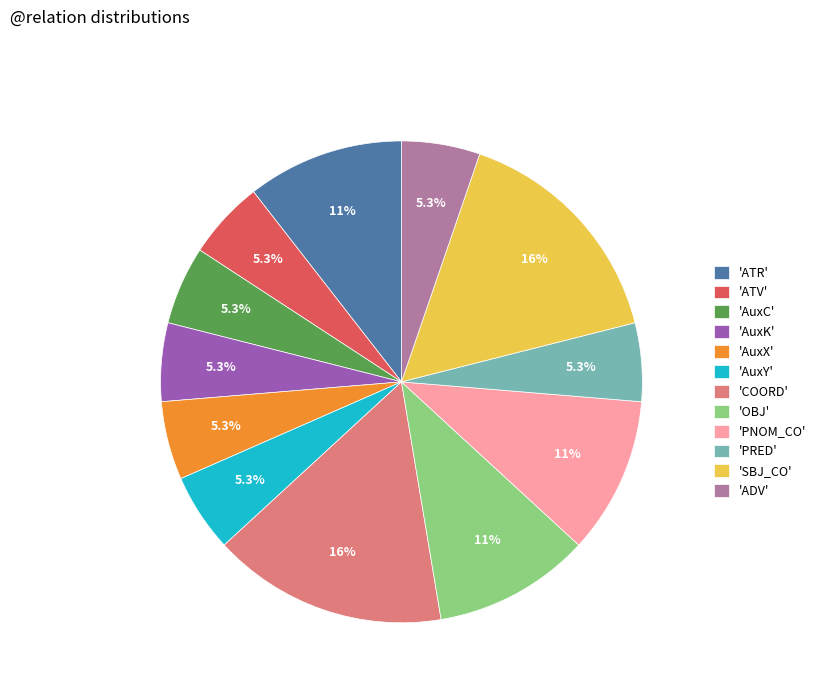

Count the number of slices in the pie.

12